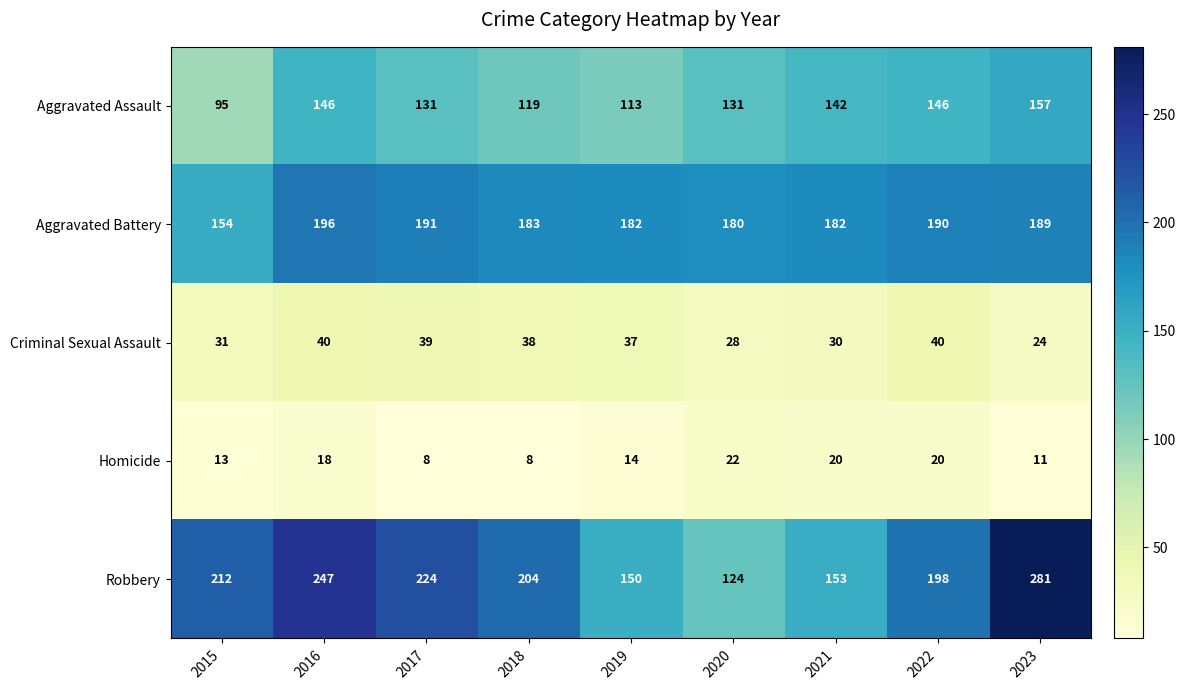

What is the difference between the Aggravated Assault values at 2022 and 2023?

11